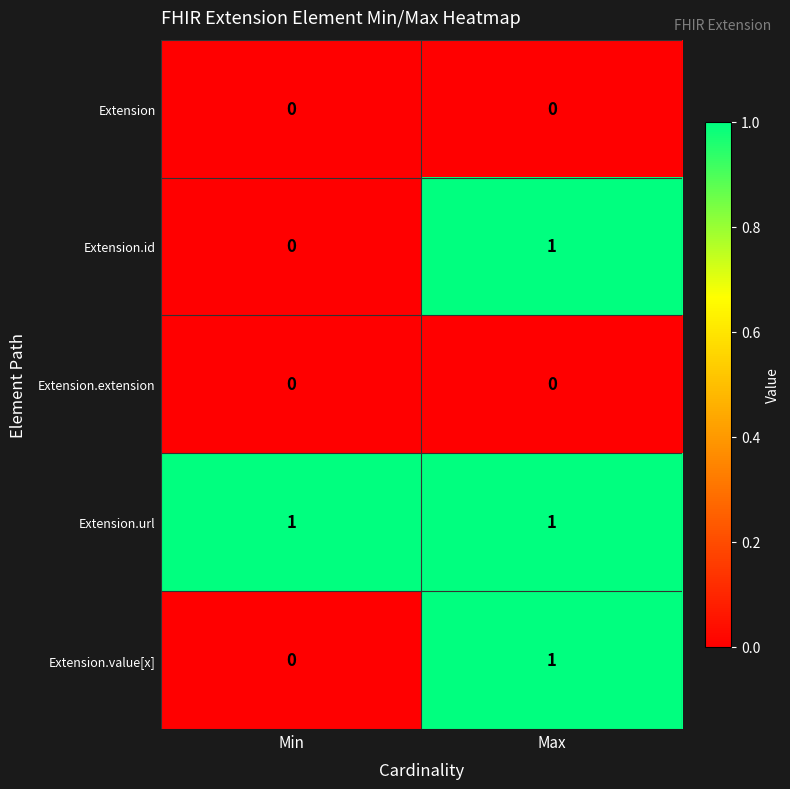

Reading right to left, list all the values displayed in this chart.

Extension: Max=0	Min=0
Extension.id: Max=1	Min=0
Extension.extension: Max=0	Min=0
Extension.url: Max=1	Min=1
Extension.value[x]: Max=1	Min=0